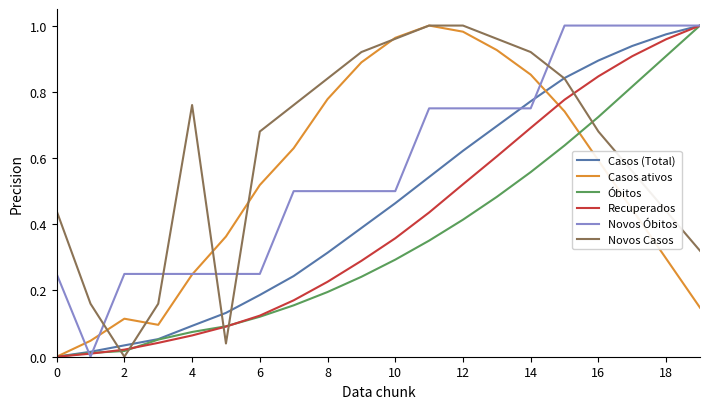

After their last crossing, which series has the higher values: Óbitos or Novos Casos?

Óbitos